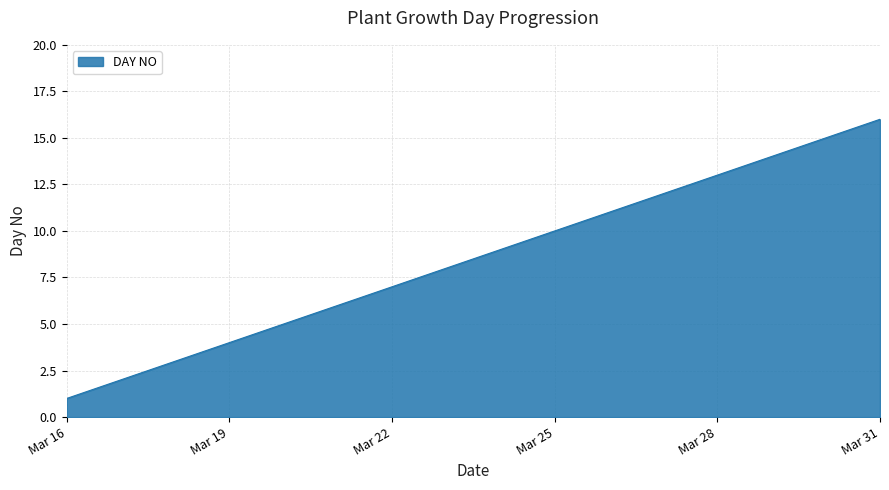

What is the difference between the maximum and minimum values?

15